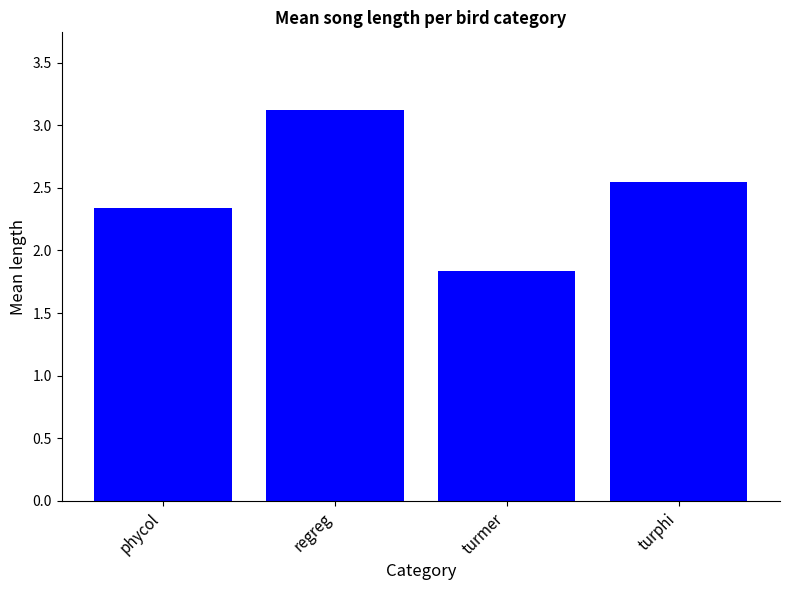

At which label does the data first exceed 2?

phycol